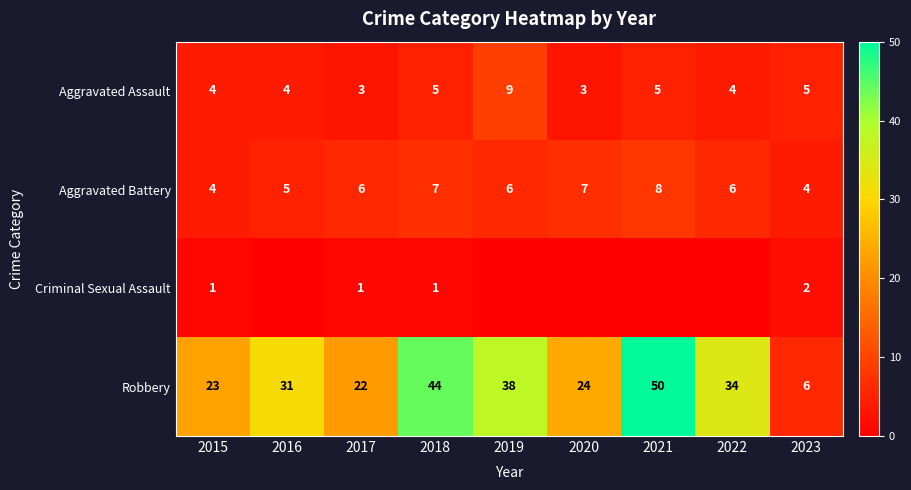

How many values in the Aggravated Battery series are below 6?

3